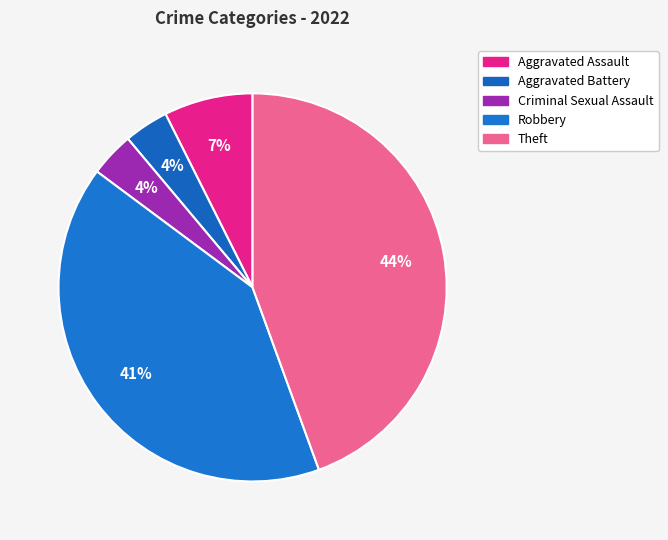

Is it true that Criminal Sexual Assault is 4% of the pie?

True